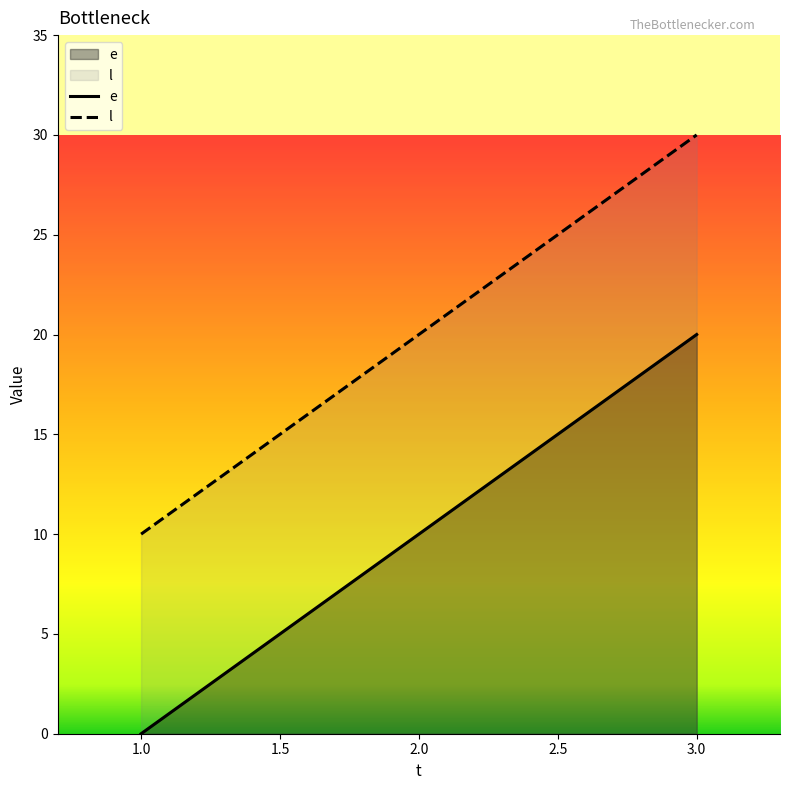

What is the spread (max minus min) of values at 1.0?

10